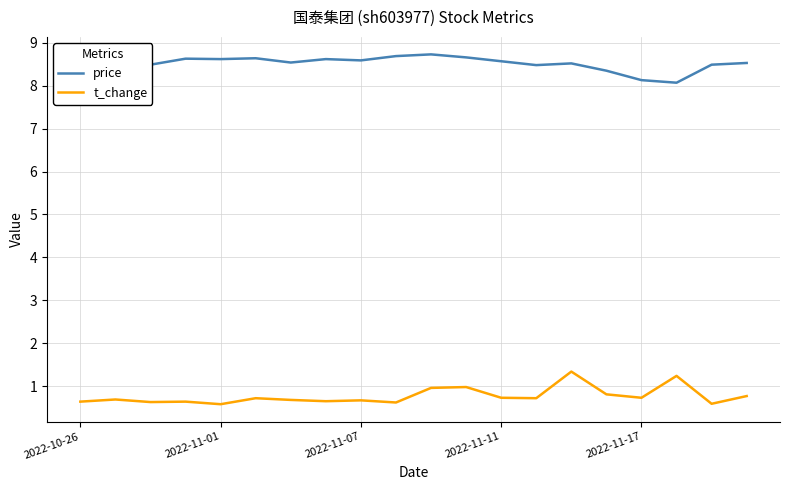

How many lines are shown in the chart?

2